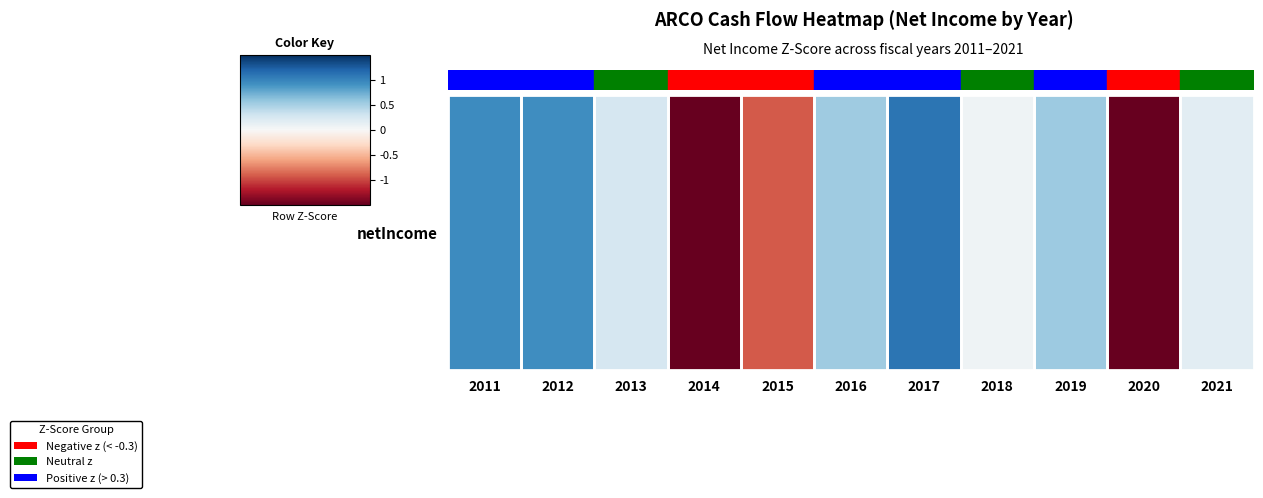

Reading left to right, list all the values displayed in this chart.

0.9	0.9	0.3	-1.6	-0.9	0.5	1.1	0.1	0.5	-2.0	0.2